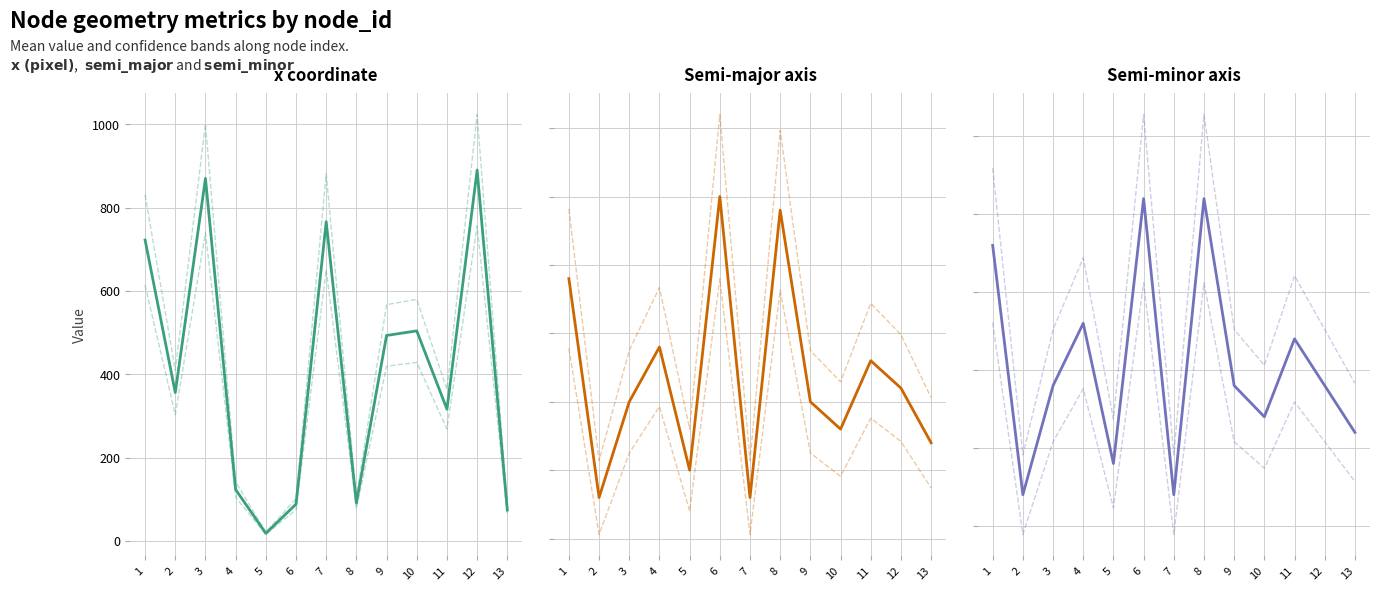

True or false: semi_major and x cross at least once.

True